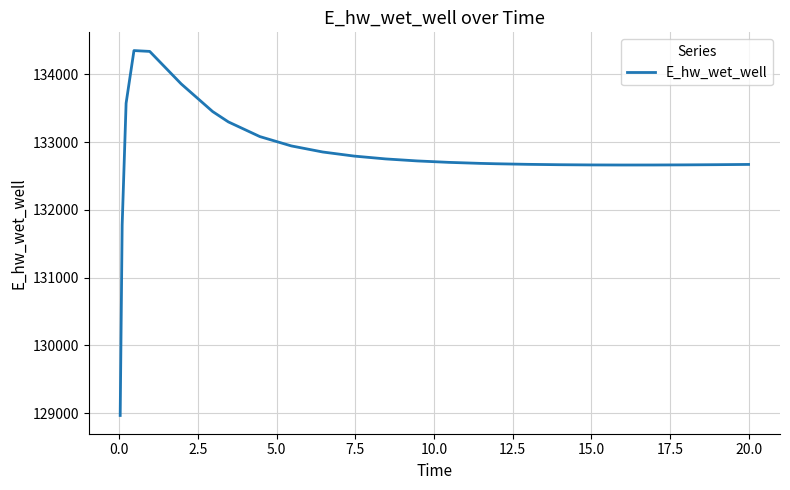

Does the chart have visible grid lines?

Yes